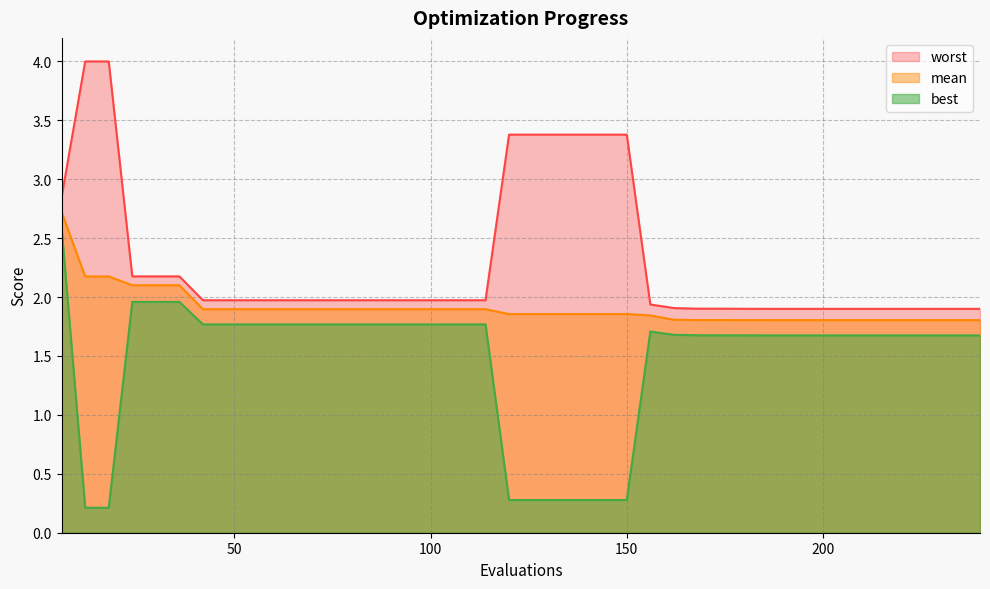

Is it true that mean equals 0.9 at 210?

False